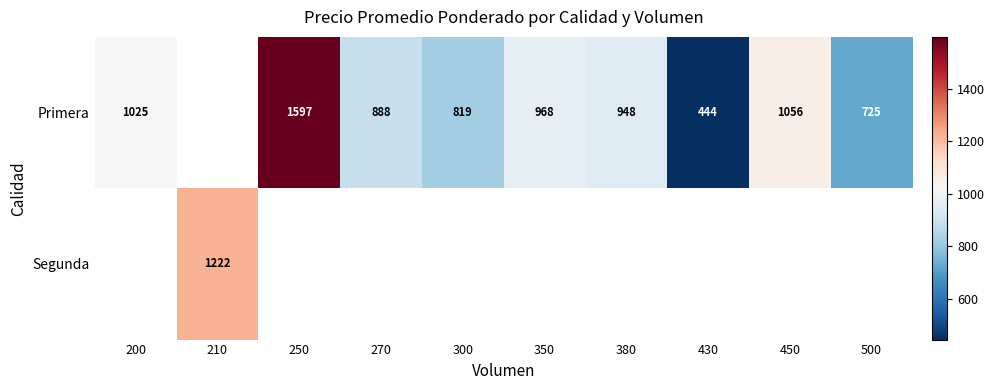

How many data points does each series have?

10